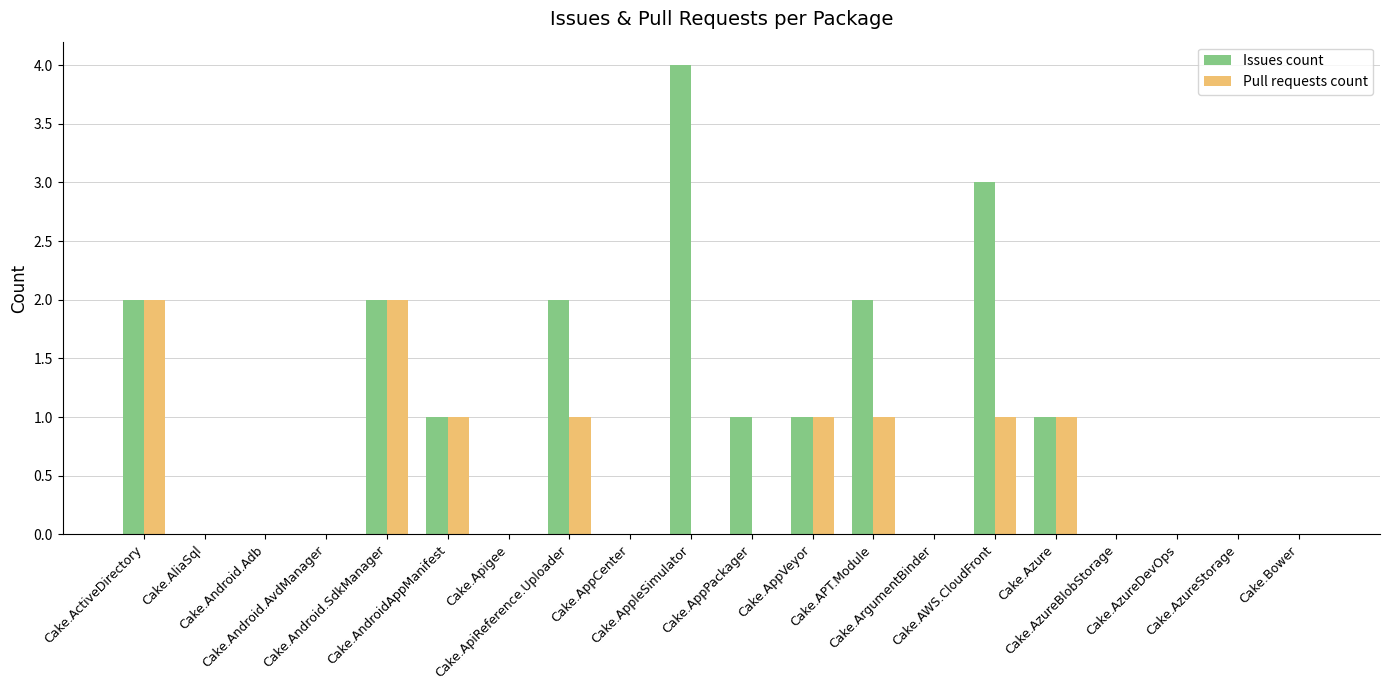

How many distinct data groups are displayed?

2